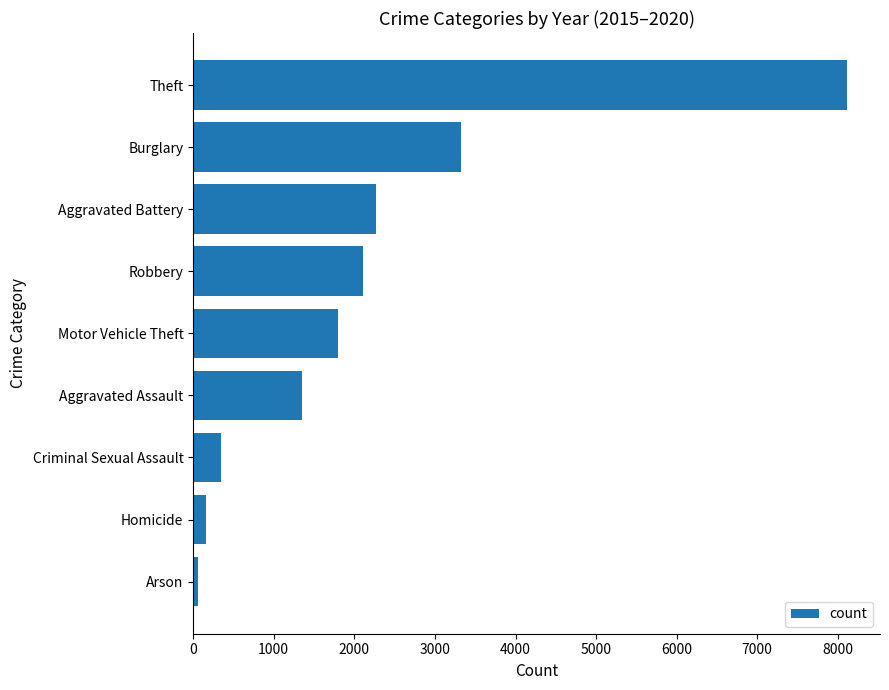

Between Homicide and Burglary, which is larger?

Burglary